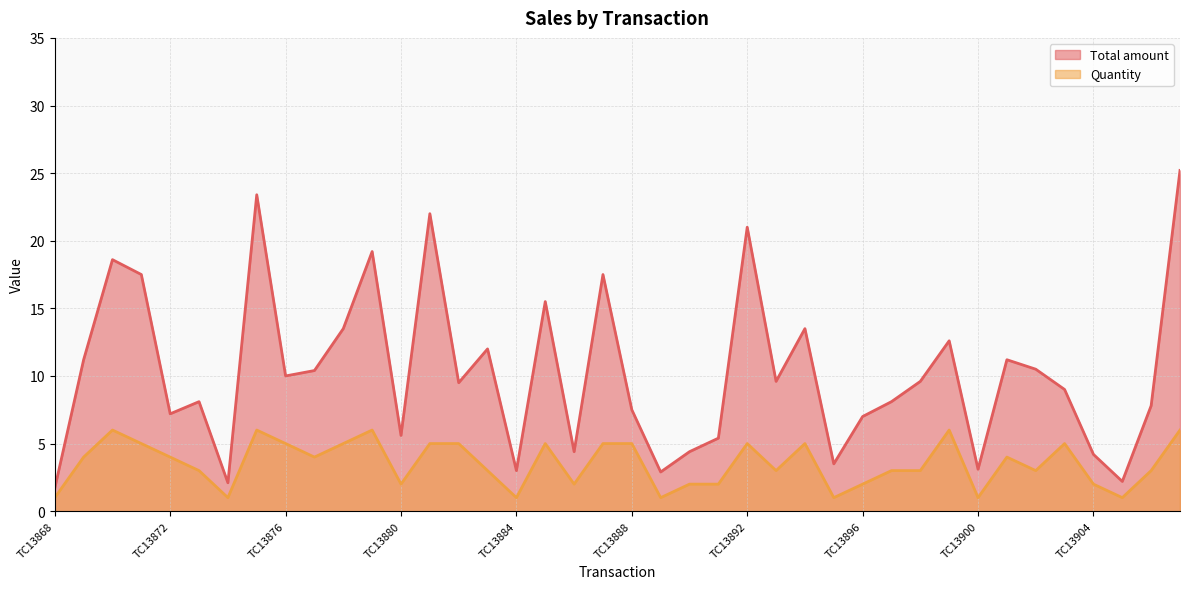

List the series in order of their overall mean, highest first.

Total amount, Quantity